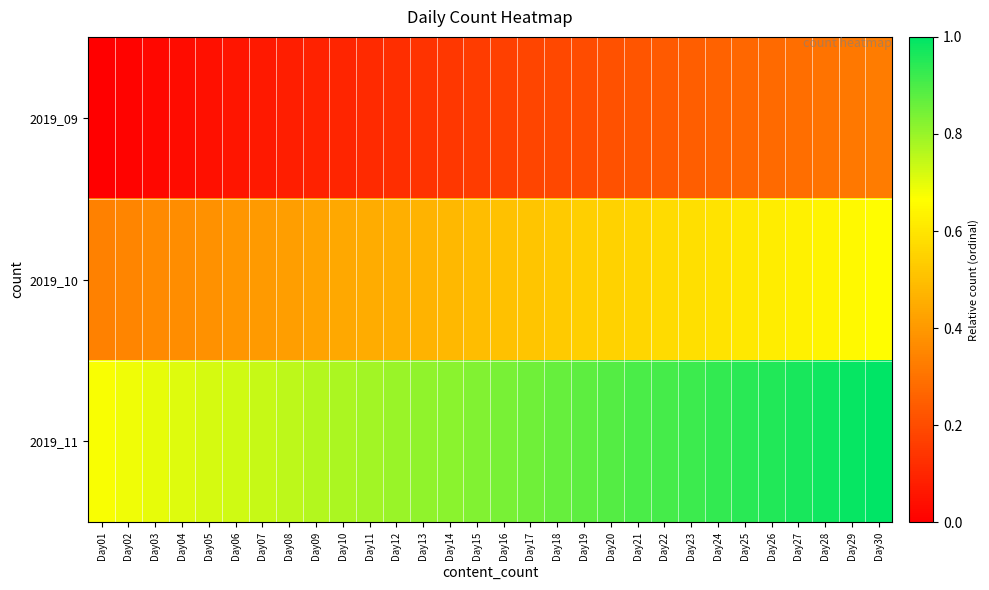

What is the total value across all series at Day05?

1.1